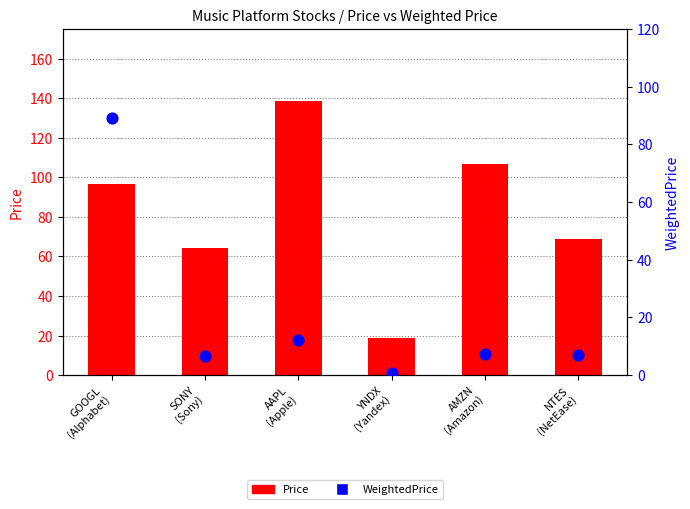

Which series has the largest Y range (max minus min)?

Price